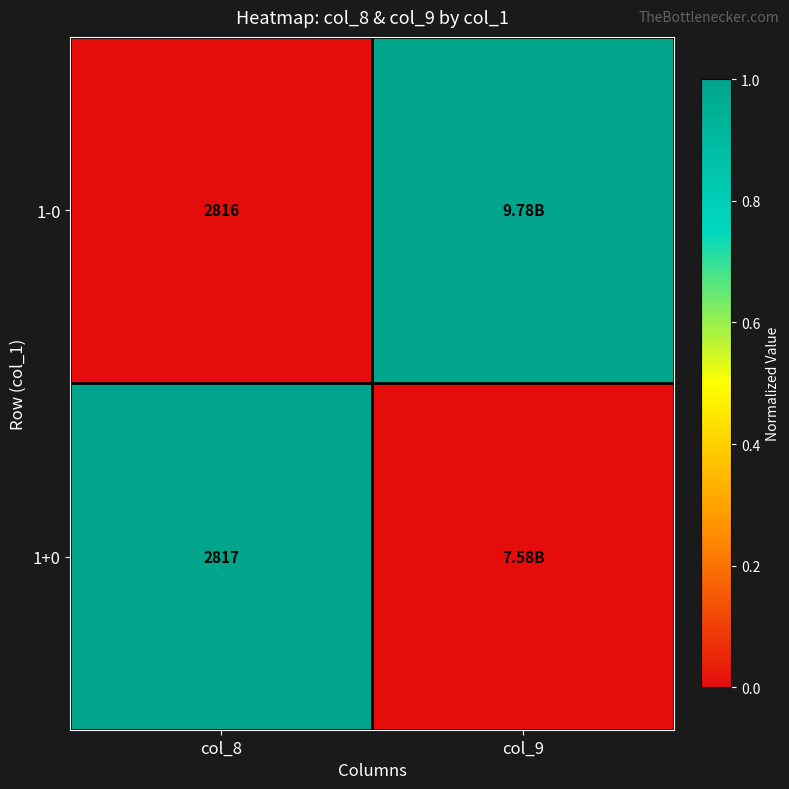

Which category has the highest value across all series?

col_9